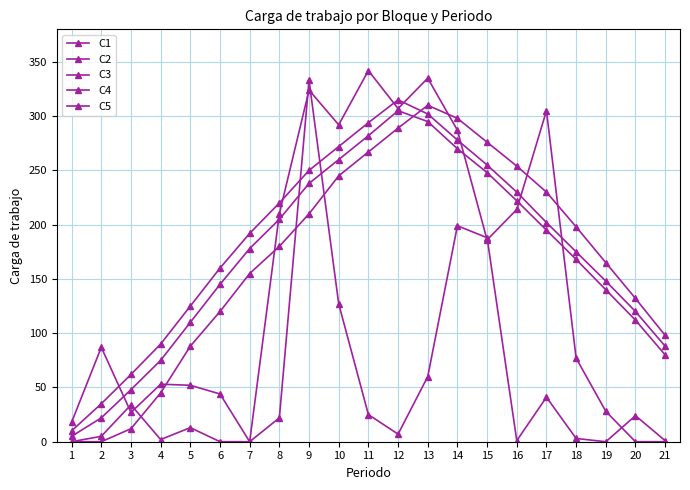

Between which two adjacent categories do C1 and C2 first intersect?

2 and 3